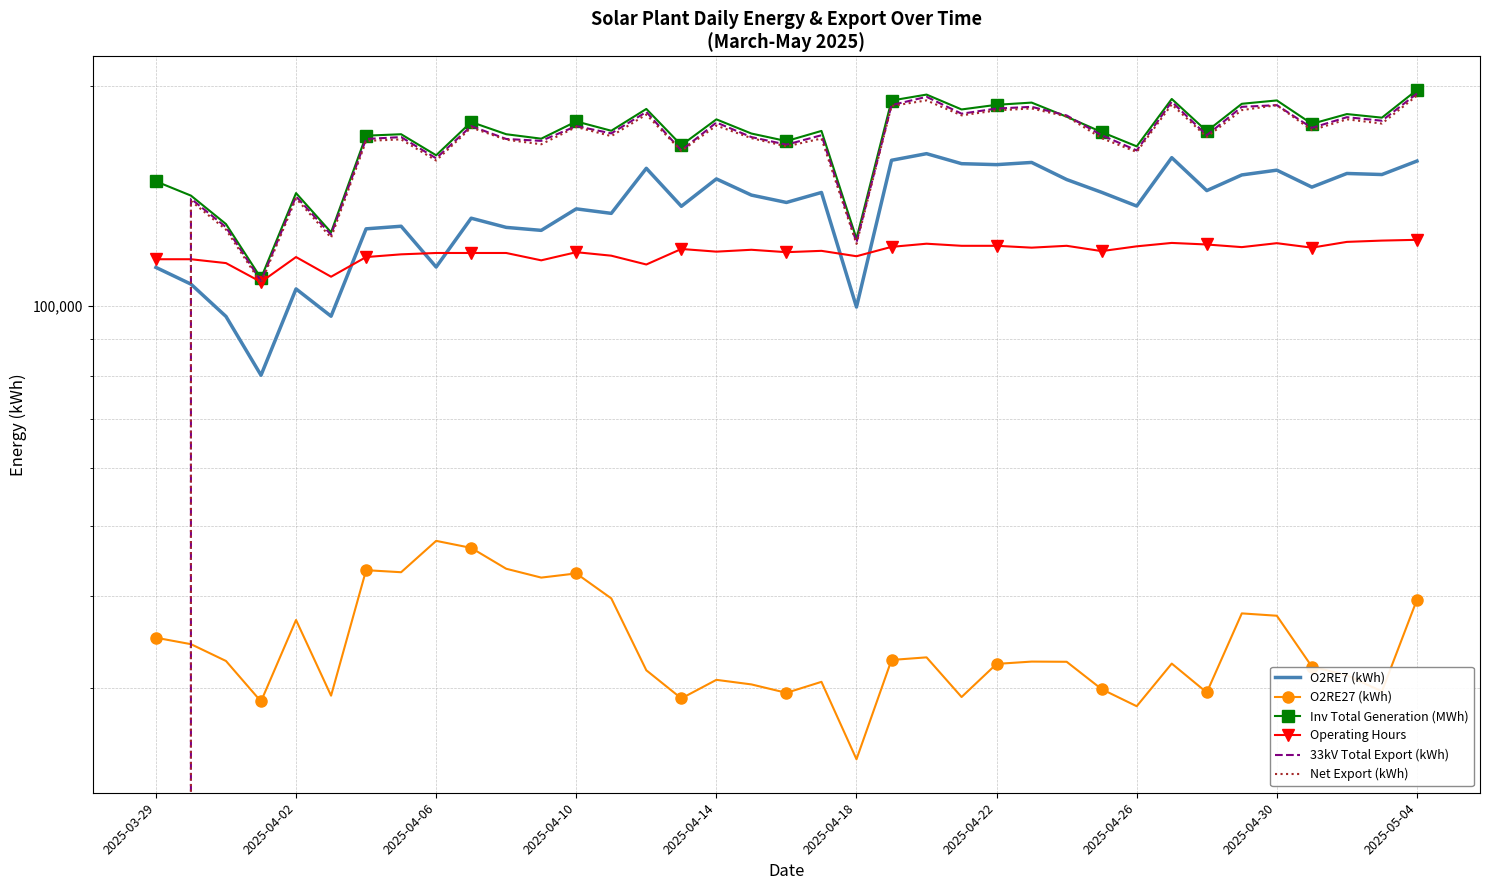

Reading right to left, extract all data points from this chart.

O2RE7 (kWh): 157642.7	151086.9	151594.0	145208.9	153183.6	150898.2	143629.3	159331.3	136812.9	142846.1	148718.2	156951.8	155871.2	156342.0	161353.7	158025.1	99514.0	142780.5	138364.4	141609.0	149021.6	136701.4	154075.7	133685.8	135604.4	126717.4	127909.2	131668.8	112891.1	128376.0	127325.3	96684.1	105372.3	80281.0	96619.7	106970.7	112757.6
O2RE27 (kWh): 39583.7	29648.2	31197.8	32059.0	37631.0	37911.0	29548.7	32365.5	28297.2	29858.3	32550.1	32570.0	32334.0	29131.0	33007.0	32738.0	23941.7	30557.1	29516.0	30310.8	30749.4	29002.2	31690.9	39743.6	42996.6	42436.1	43635.9	46598.1	47642.7	43160.5	43440.9	29255.2	37131.4	28727.0	32632.7	34406.4	35113.5
Inv Total Generation (MWh): 197226.4	180735.1	182791.8	177267.9	190814.6	188809.2	173178.0	191696.8	165110.1	172704.4	181268.3	189521.8	188205.2	185473.0	194360.7	190763.1	123455.7	173337.6	167880.4	171919.8	179771.0	165703.6	185766.6	173429.4	178601.0	169153.5	171545.1	178266.9	160533.8	171536.5	170766.2	125939.3	142503.7	109008.0	129252.4	141377.1	147871.1
Operating Hours: 123000.0	122700.0	122200.0	120000.0	121700.0	120200.0	121200.0	121800.0	120500.0	118700.0	120700.0	120000.0	120700.0	120700.0	121500.0	120300.0	116800.0	118800.0	118300.0	119200.0	118500.0	119500.0	113800.0	117000.0	118300.0	115300.0	118000.0	118000.0	118000.0	117500.0	116500.0	109500.0	116500.0	107700.0	114300.0	115700.0	115700.0
33kV Total Export (kWh): 195000.0	179000.0	181000.0	175000.0	188000.0	187000.0	171000.0	190000.0	163000.0	171000.0	182000.0	187000.0	186000.0	183000.0	193000.0	188000.0	122000.0	171000.0	166000.0	170000.0	178000.0	163000.0	184000.0	172000.0	176000.0	168000.0	169000.0	176000.0	159000.0	170000.0	169000.0	125000.0	141000.0	108000.0	128000.0	140000.0	0.0
Net Export (kWh): 193731.8	177395.8	179802.1	173730.9	187970.0	185090.7	170054.8	188457.6	162216.2	169405.3	181418.1	186045.1	184923.8	182045.0	190836.0	187498.7	121427.3	169242.1	165095.1	169428.1	176283.6	162709.5	182538.5	170527.5	175488.5	166200.9	168609.1	175176.2	157902.5	168771.2	167973.8	123818.9	140144.8	107335.9	127012.4	139023.2	0.0